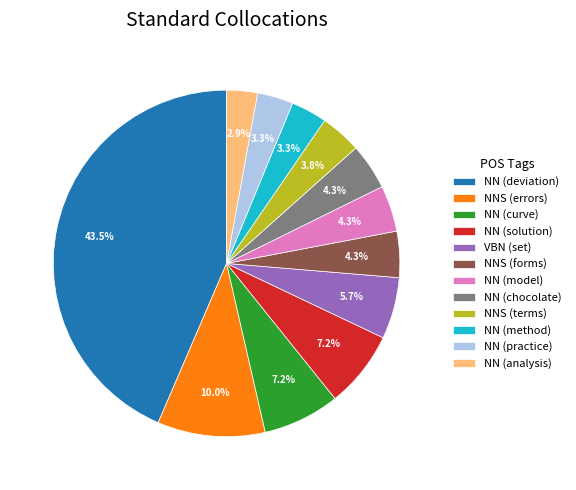

To the nearest percent, what is the difference between the NNS (errors) and NN (practice) slice percentages?

7%